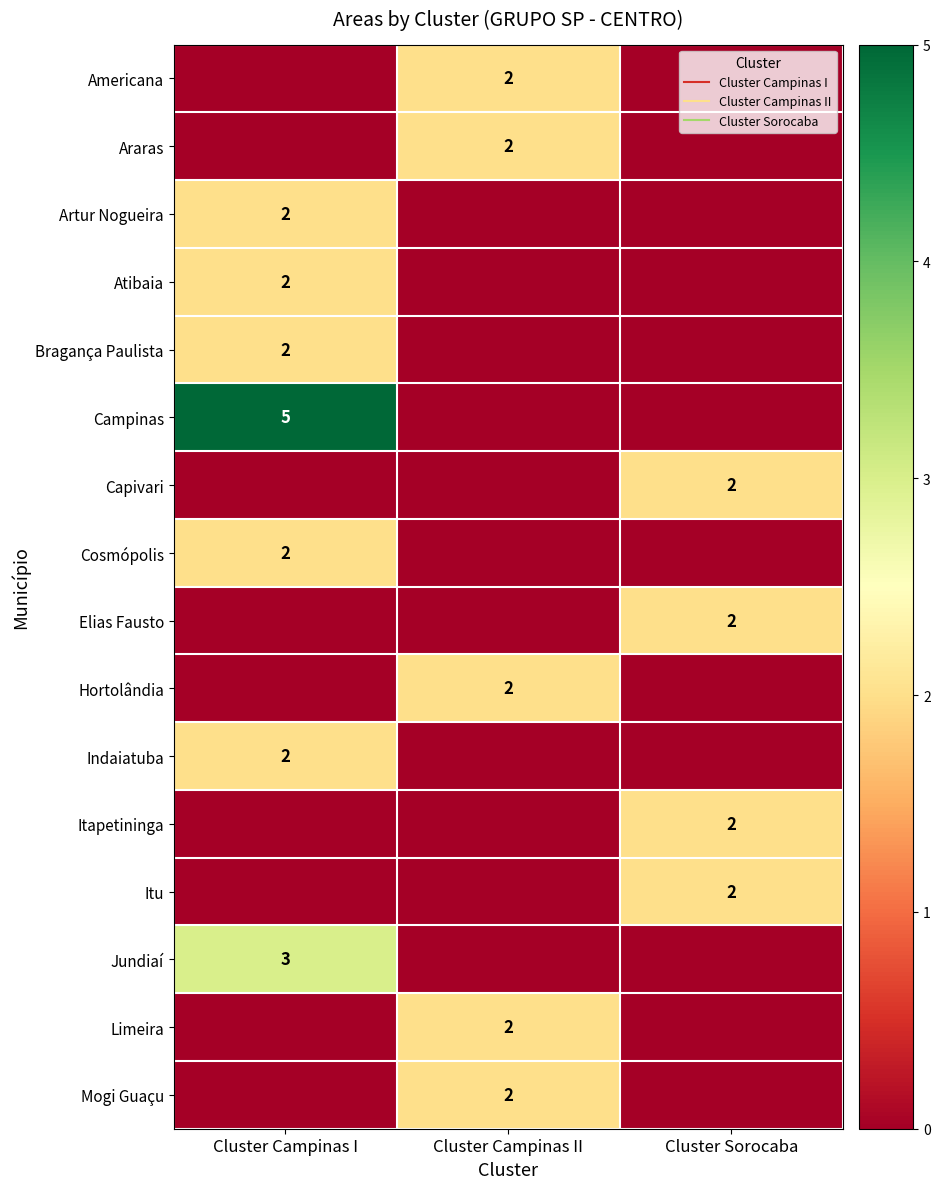

What is the difference between the Indaiatuba values at Cluster Campinas I and Cluster Sorocaba?

2